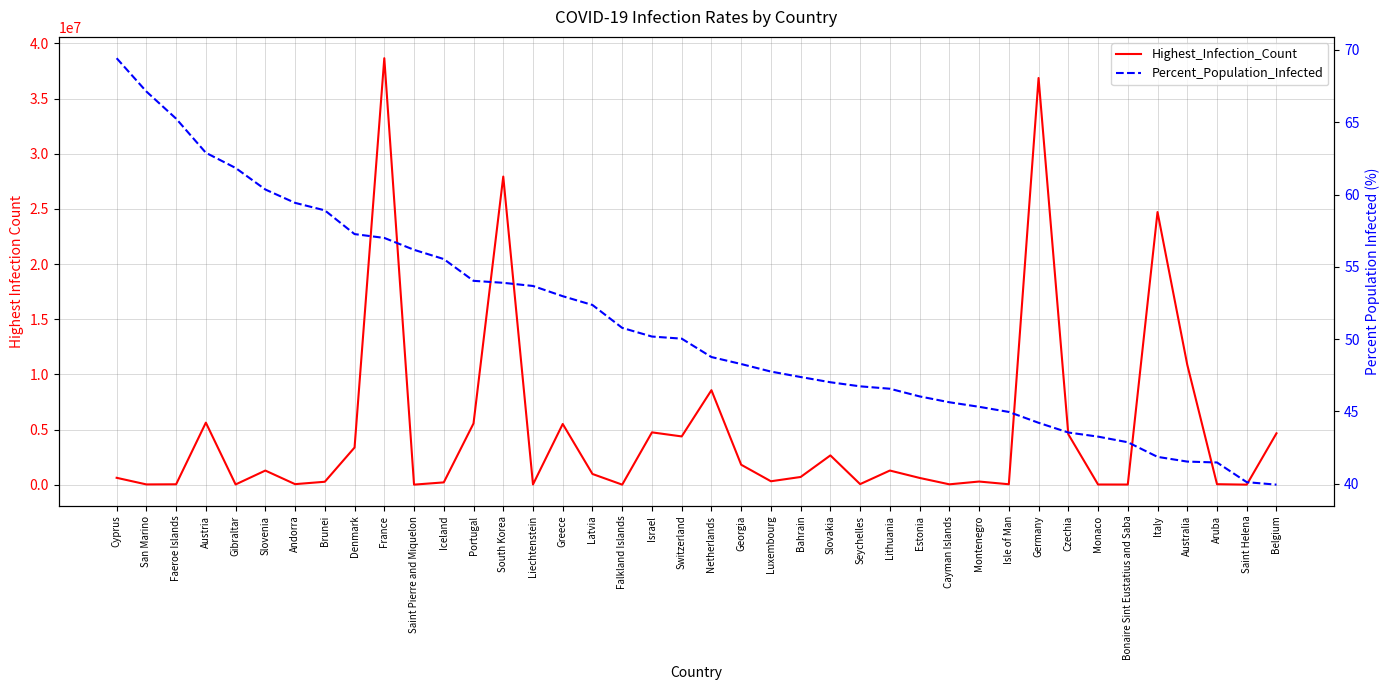

The value of Percent_Population_Infected at Georgia is 48.3. True or false?

True